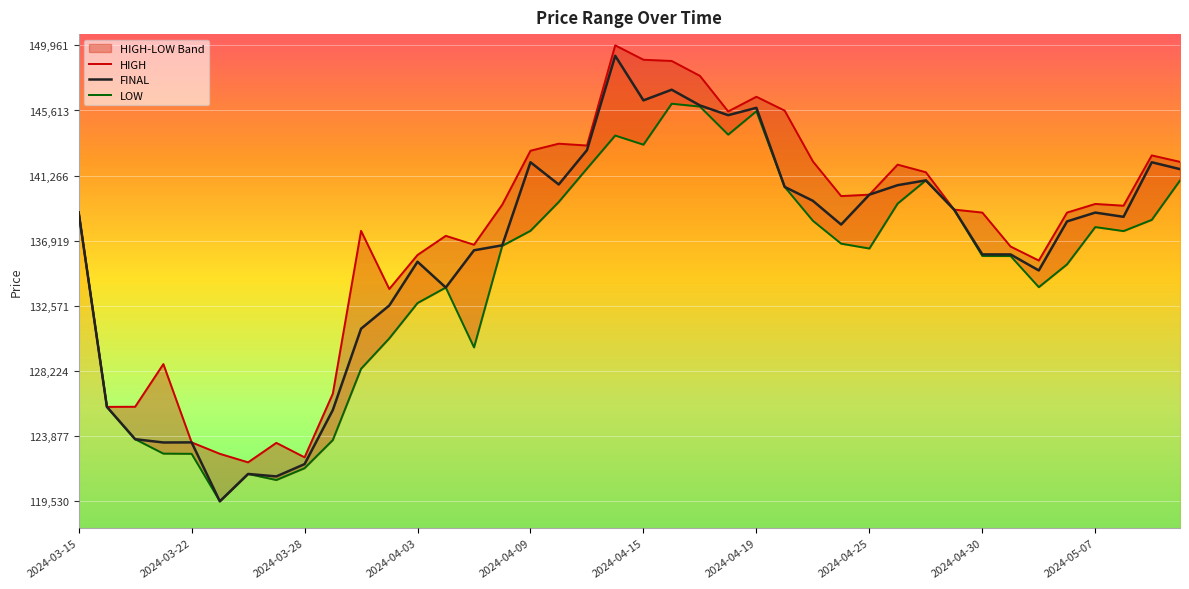

How many lines are shown in the chart?

3